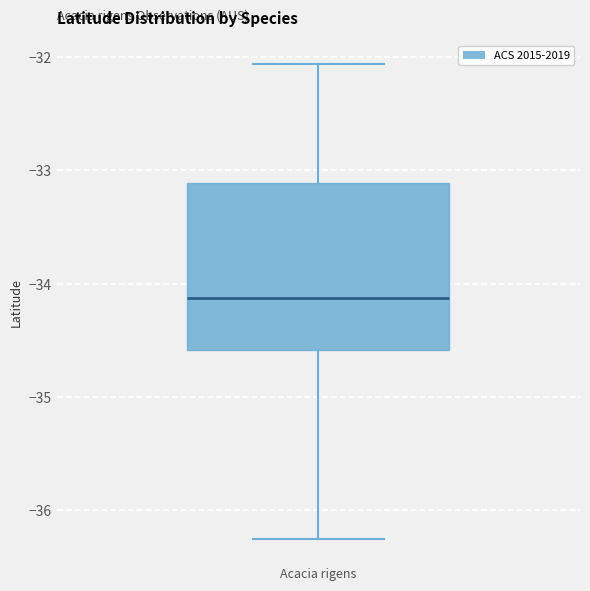

Where does the upper whisker of the box for Acacia rigens end on the y-axis? The values are not printed on the chart, so give them approximately, as read against the axis.

-32.1